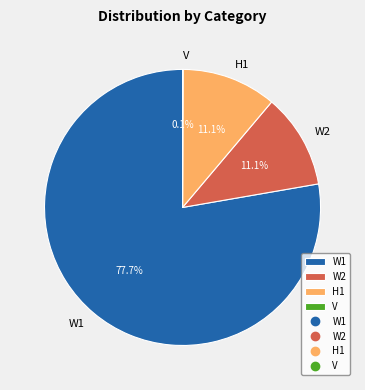

Which slice is the largest?

W1